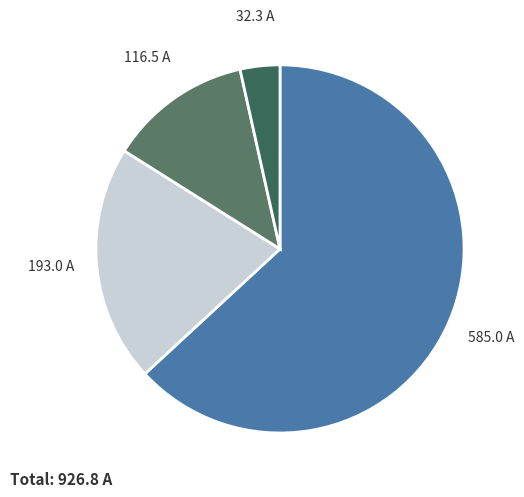

Does any single category account for the majority?

Yes